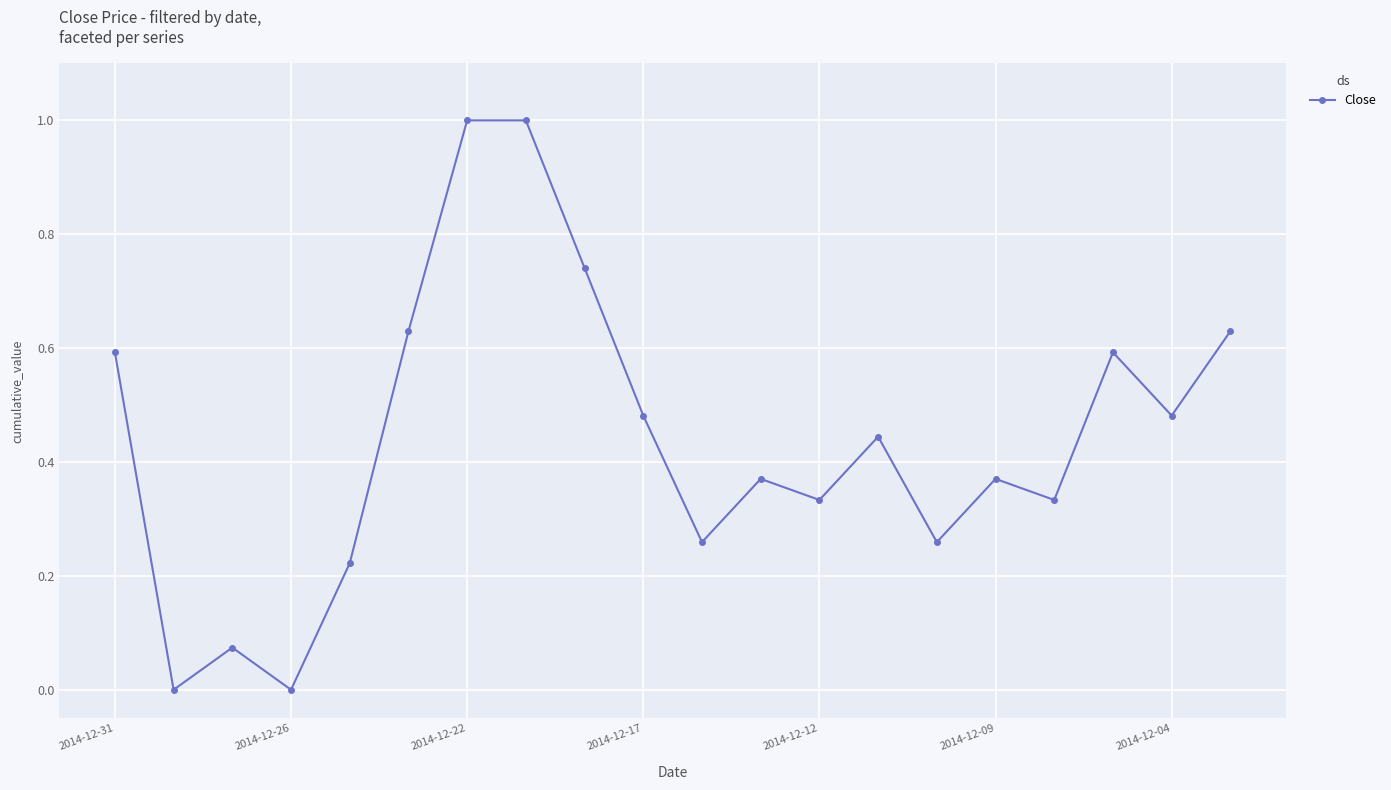

What is the greatest value displayed?

1.0